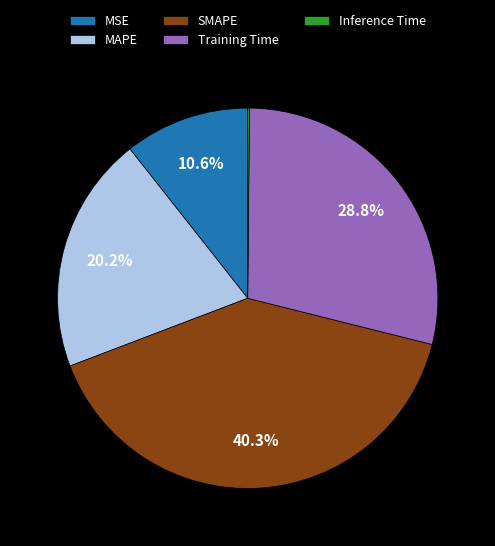

Does SMAPE account for over 50% of the chart?

No